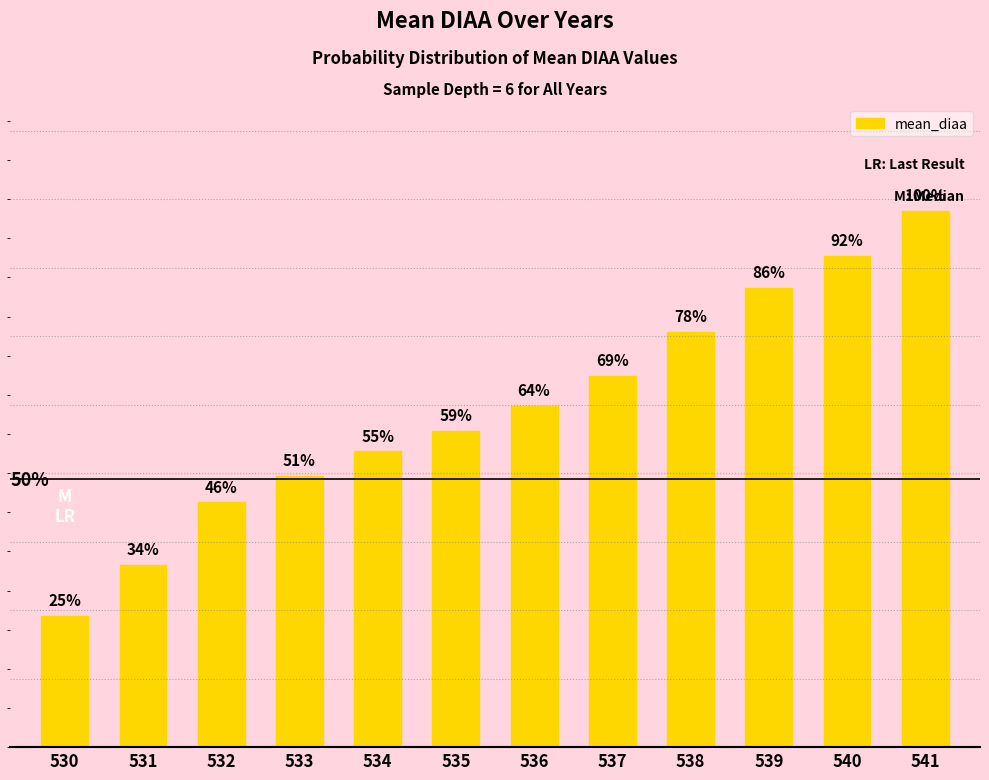

Are the bars horizontal?

No